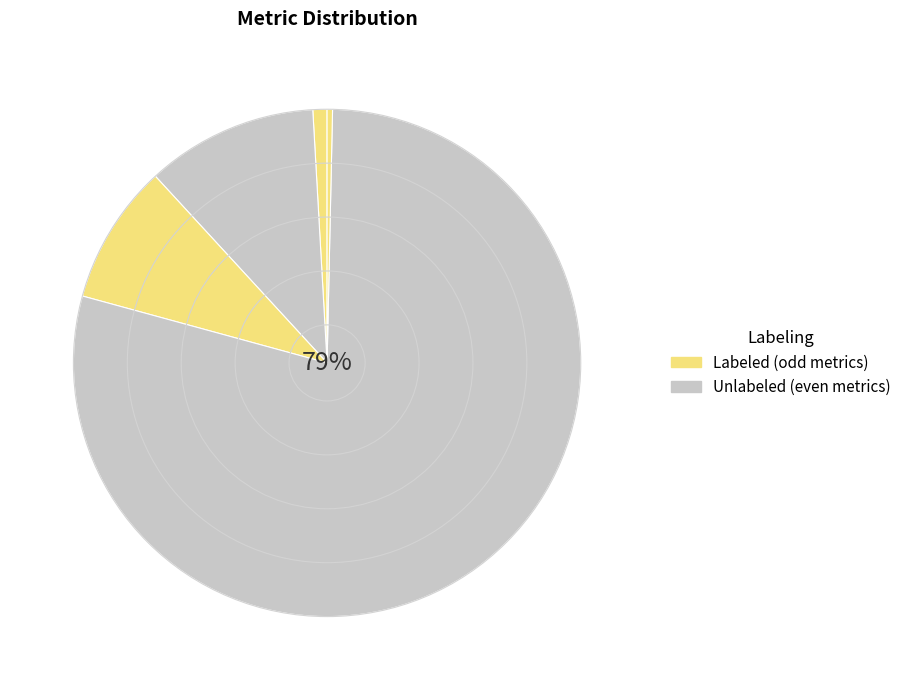

Is there a majority slice in this chart?

Yes